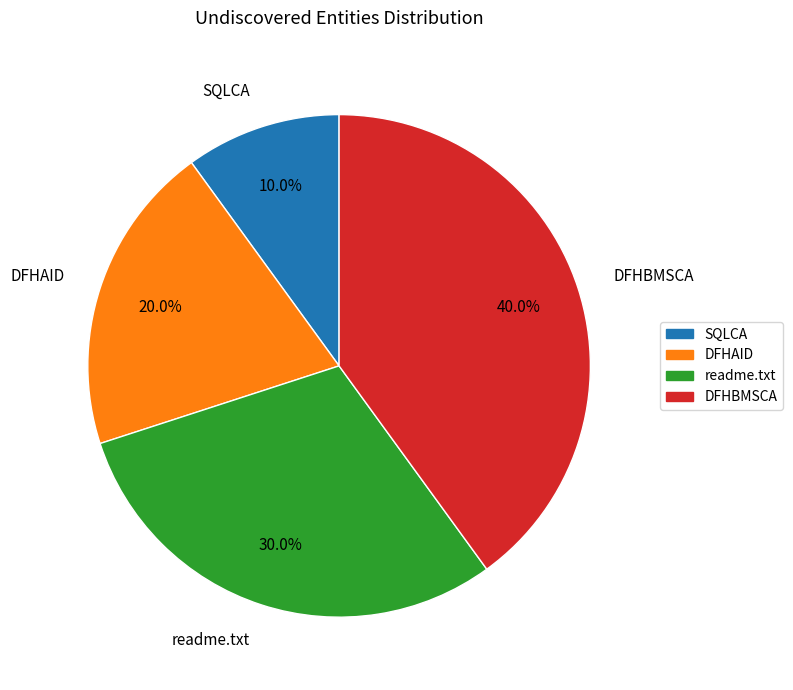

What percentage do DFHBMSCA and DFHAID together represent?

60.0%